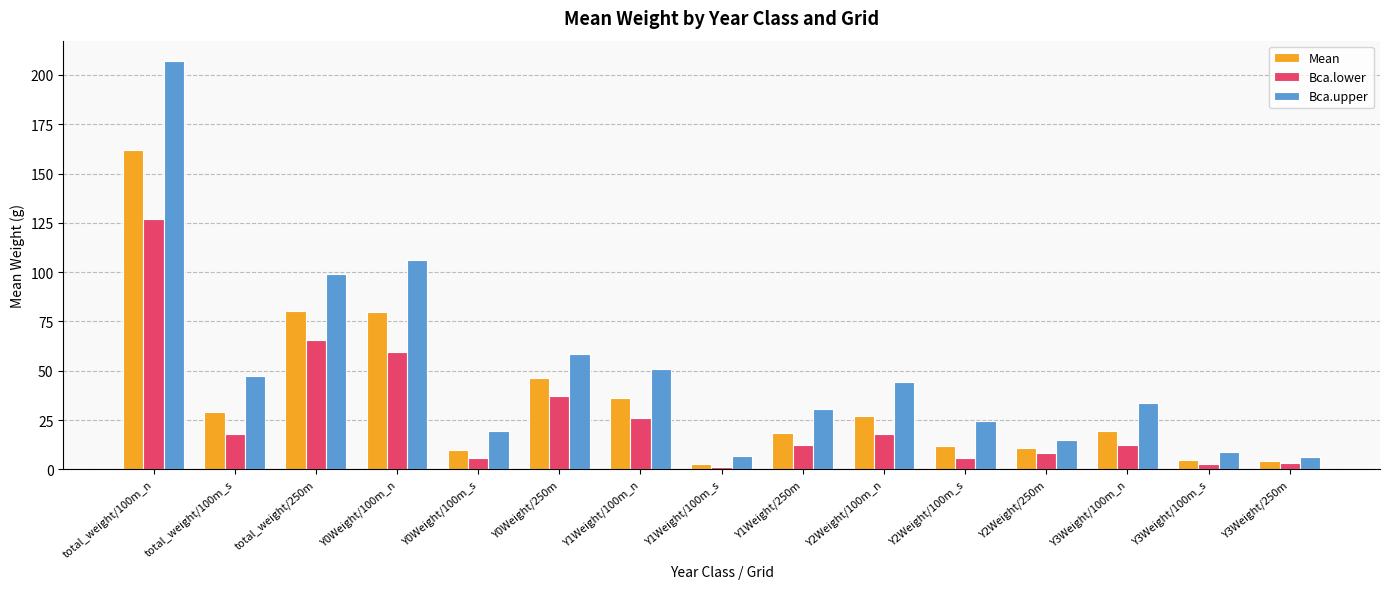

At which category is the sum across all series the highest?

total_weight/100m_n